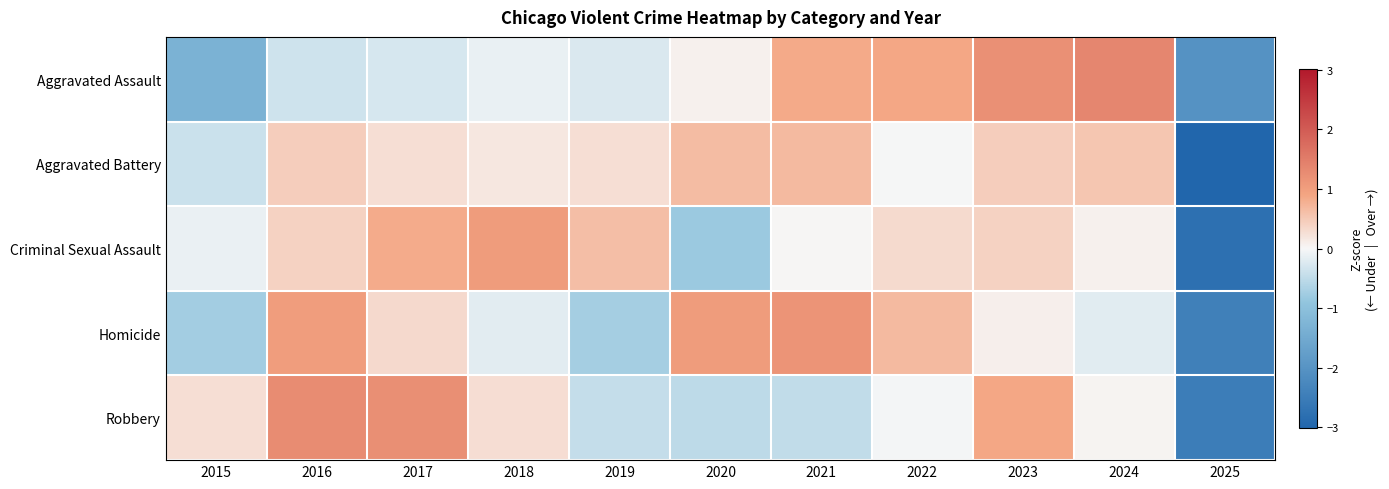

The value of Robbery at 2025 is -2.5. True or false?

True